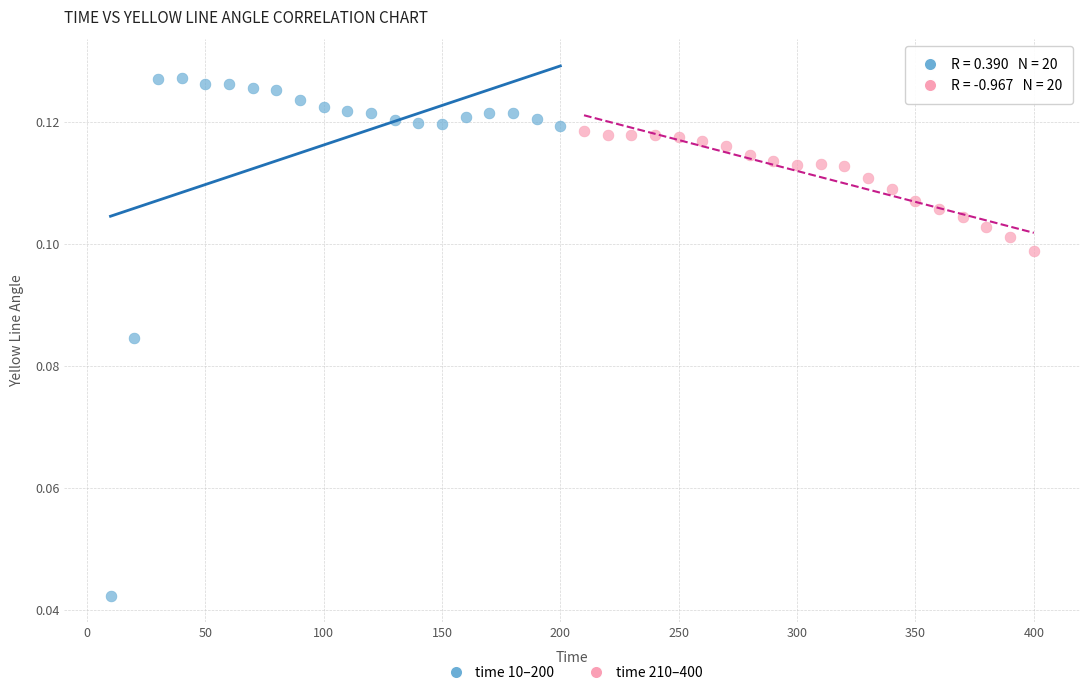

Which series contains the highest Y value?

time 10–200